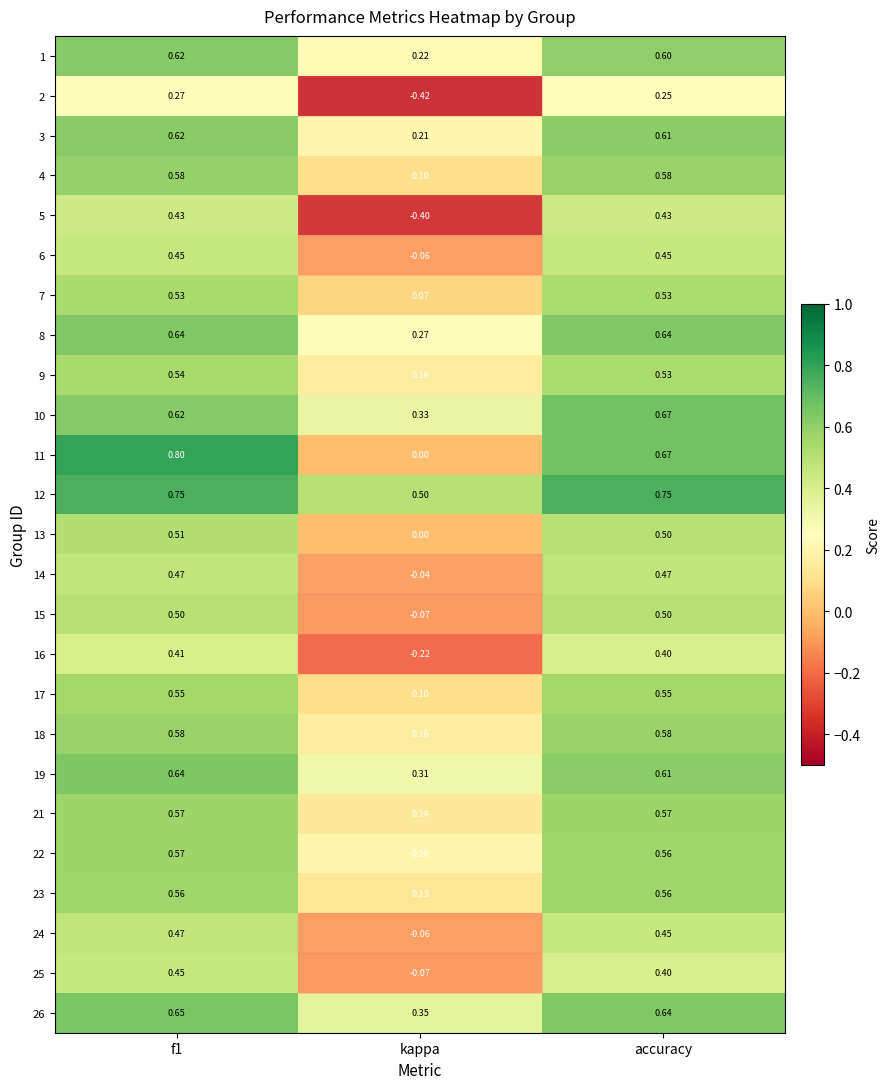

Is the value of 12 at f1 greater than the value of 11 at accuracy?

Yes